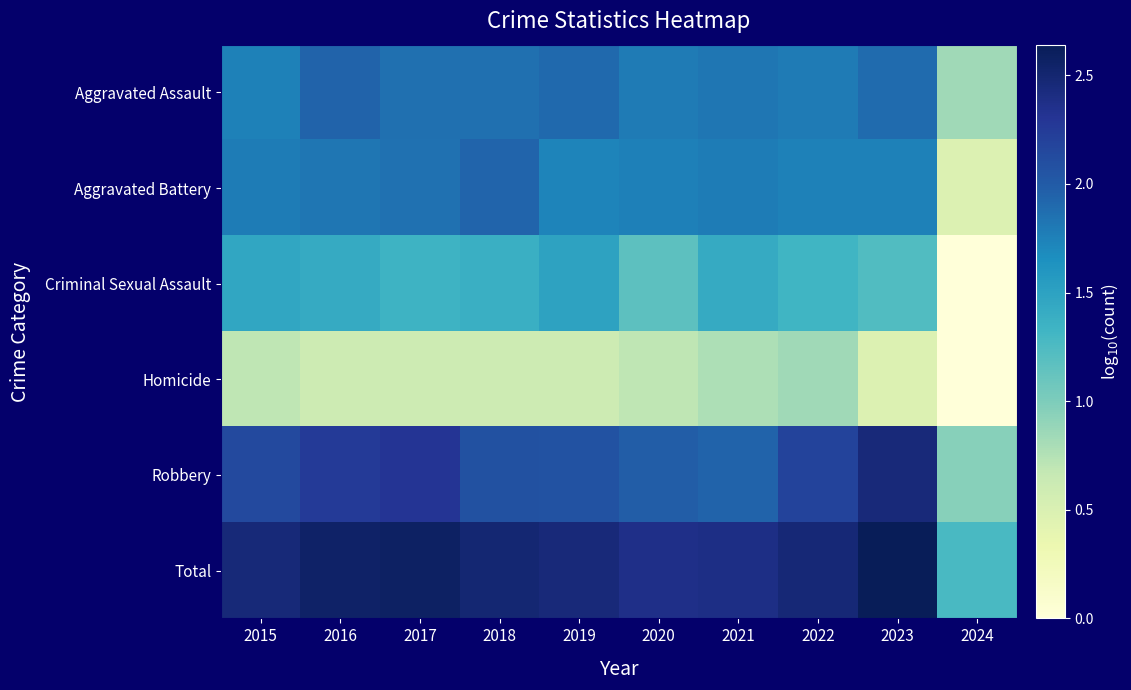

Rank the series at 2024 from highest to lowest value.

Total, Robbery, Aggravated Assault, Aggravated Battery, Criminal Sexual Assault, Homicide